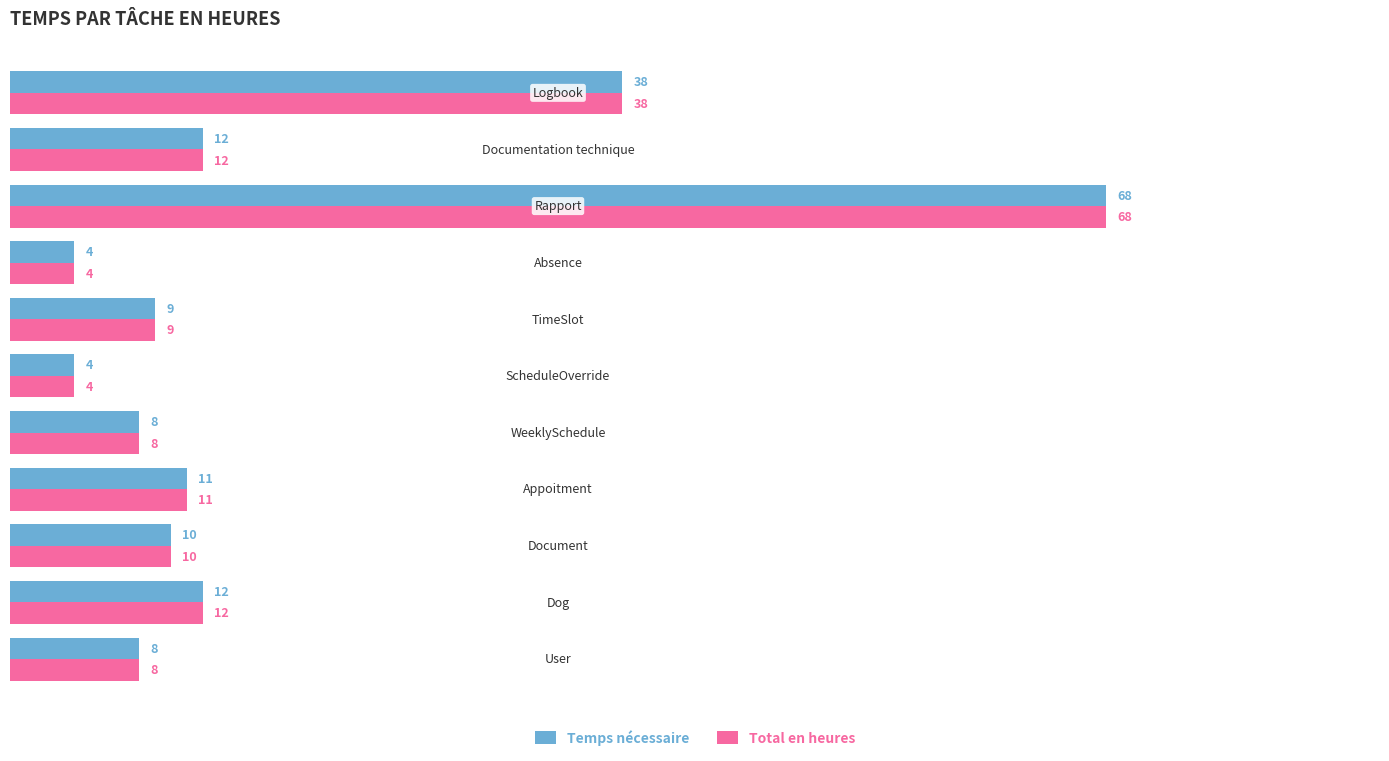

What is the highest value of the Total en heures series?

68